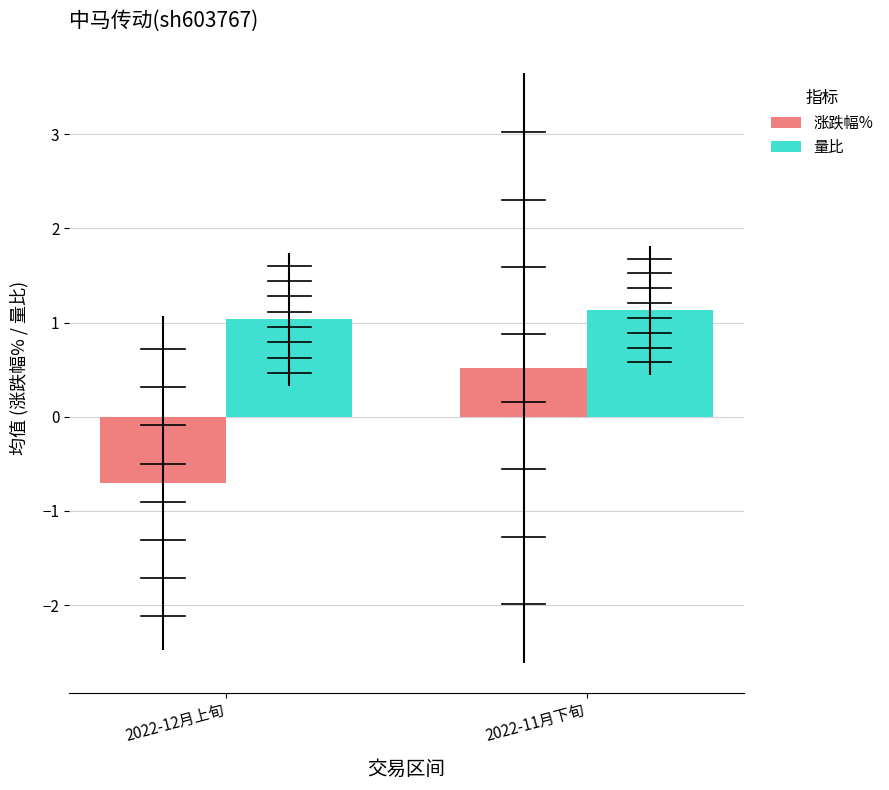

At which label is 量比 closest to 1?

2022-12月上旬